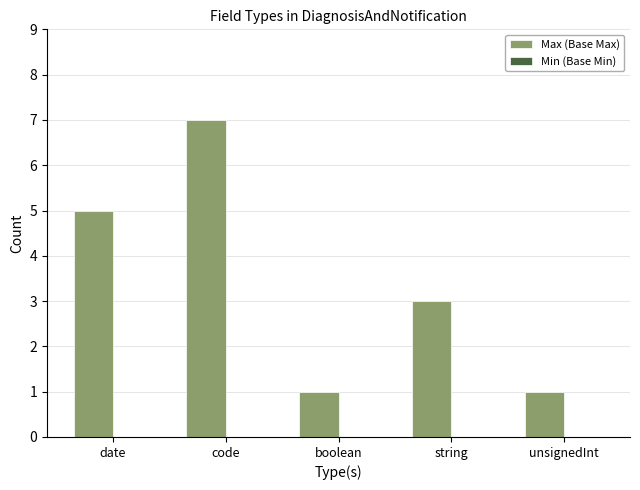

Which has a higher value, boolean or string?

string